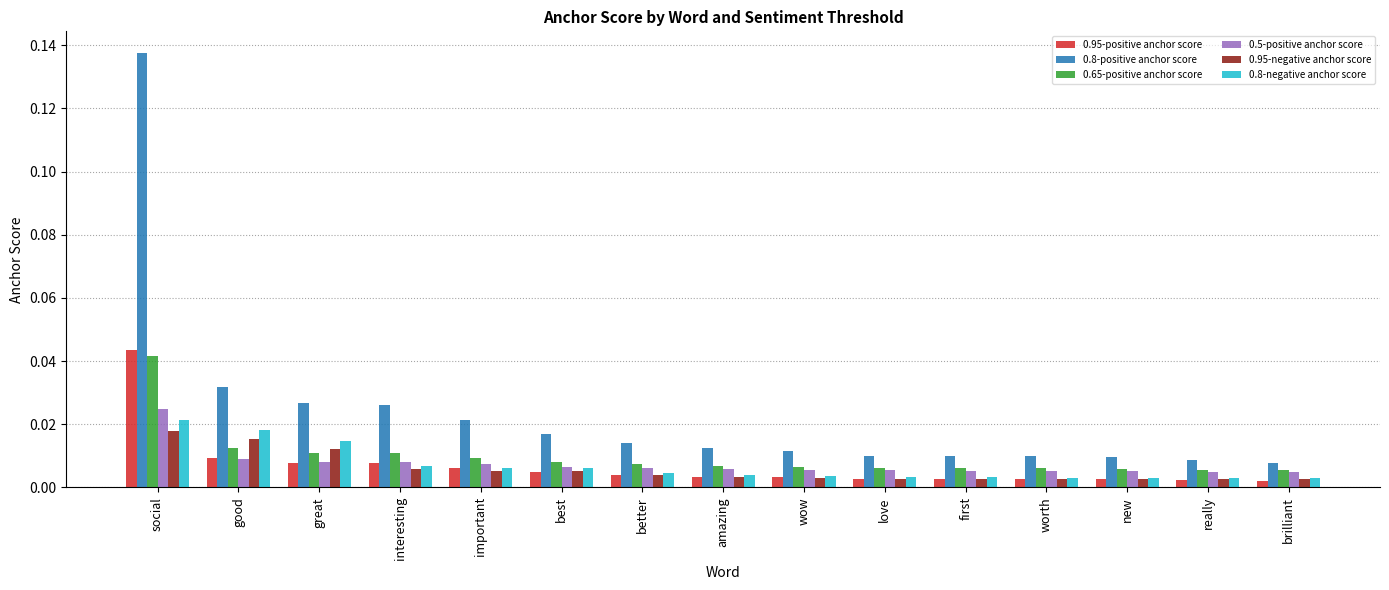

At which label does 0.95-positive anchor score reach its peak?

social